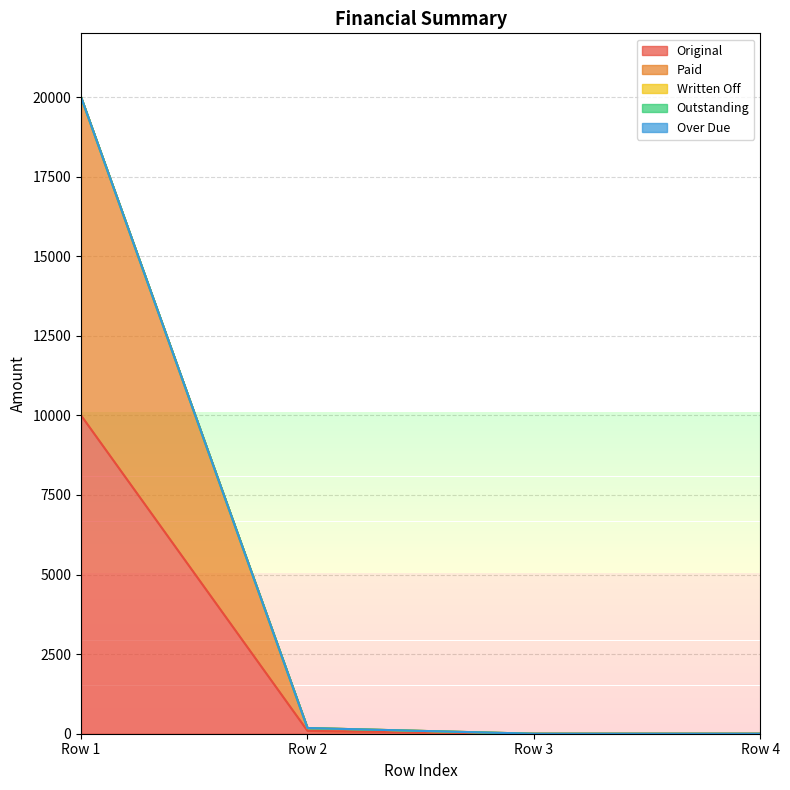

Does the chart have visible grid lines?

Yes